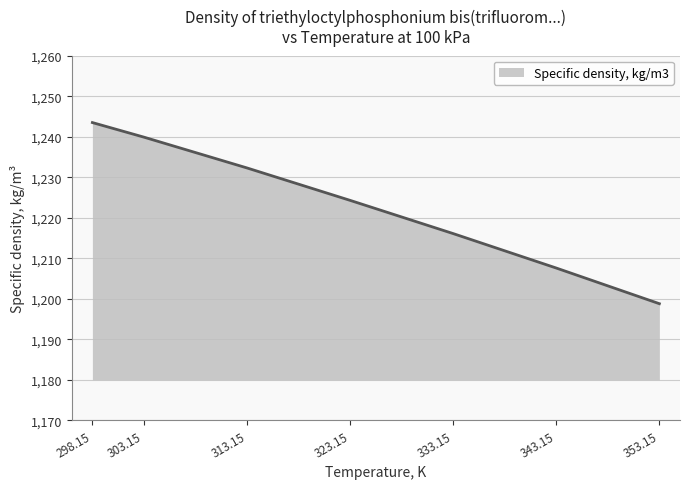

Rank the categories by value from highest to lowest.

298.15, 303.15, 313.15, 323.15, 333.15, 343.15, 353.15